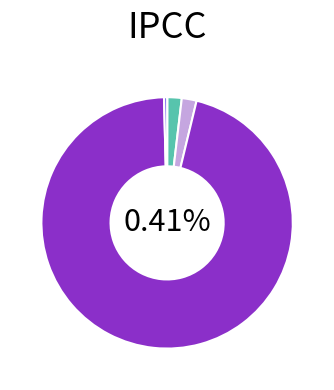

Does any single category account for the majority?

Yes